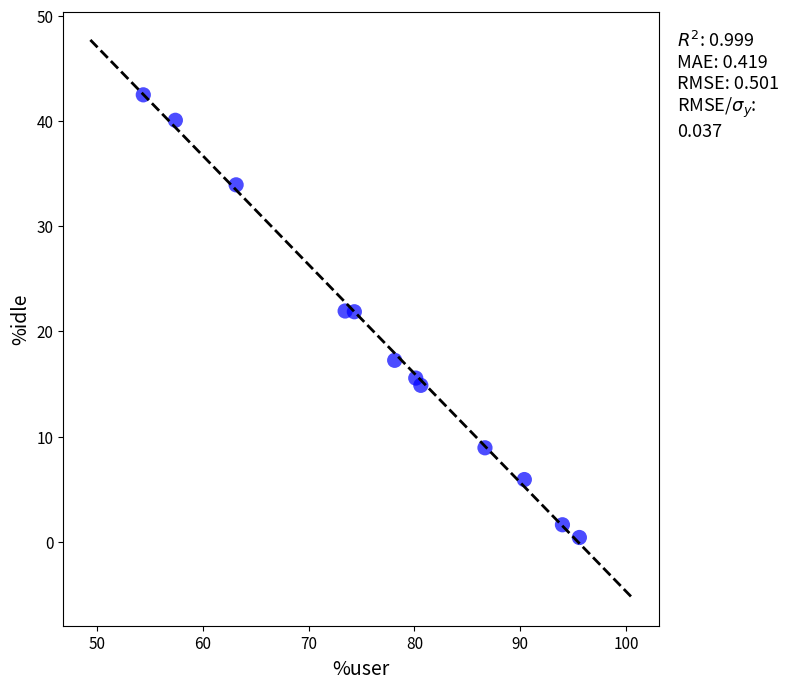

What is the average X value?

77.3